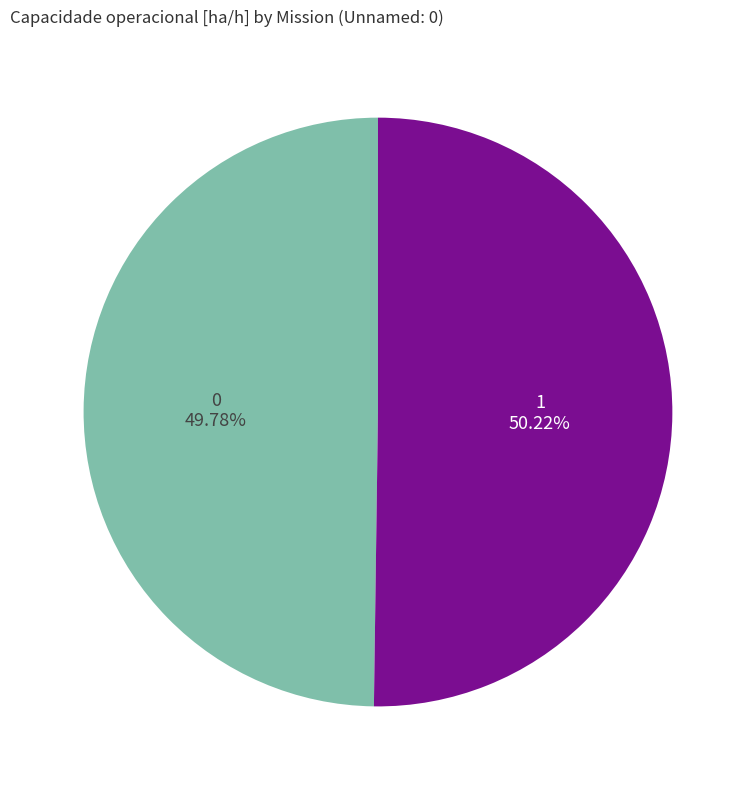

The 1 slice represents 61% of the pie. True or false?

False